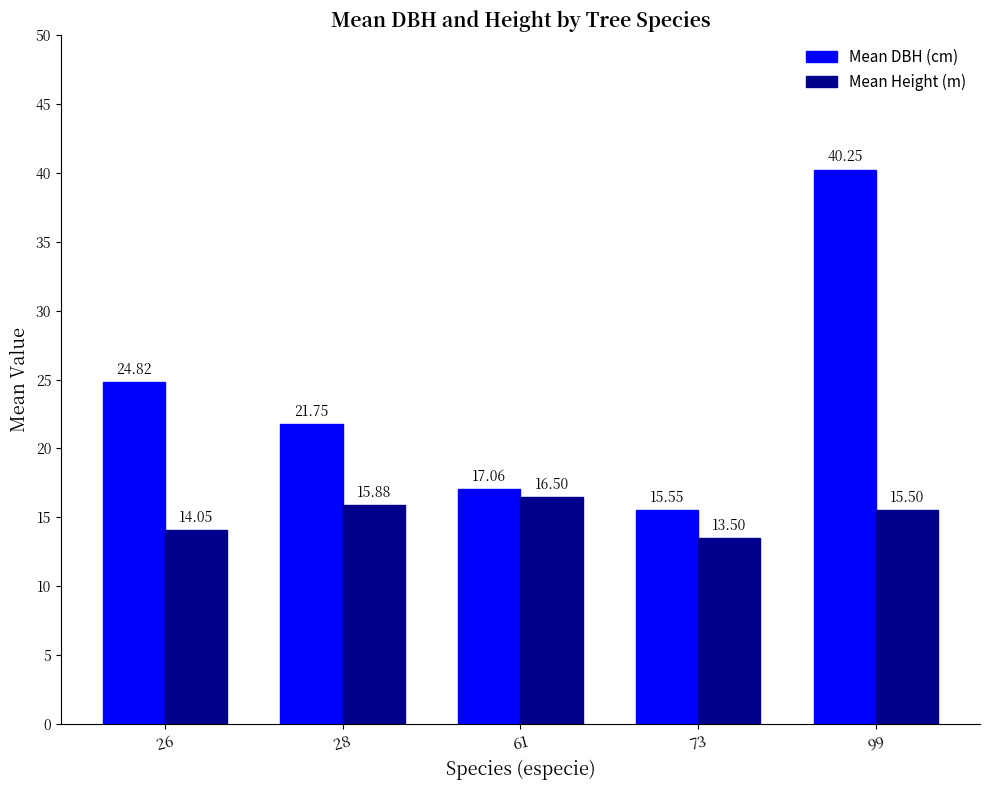

Does the chart contain any negative values?

No